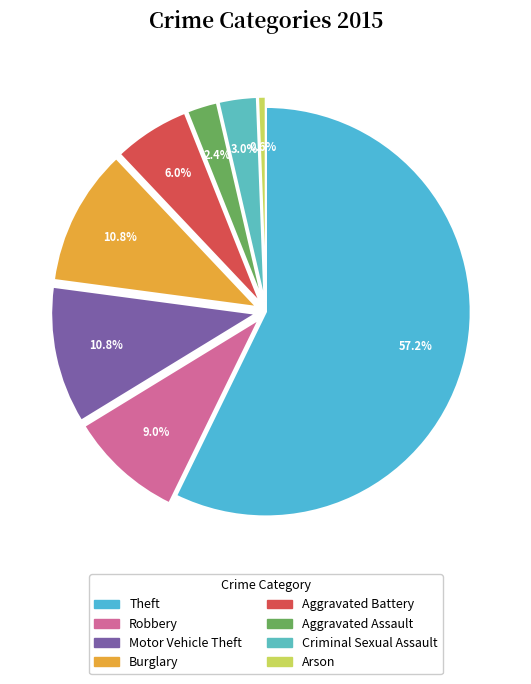

Which has a higher value, Criminal Sexual Assault or Robbery?

Robbery